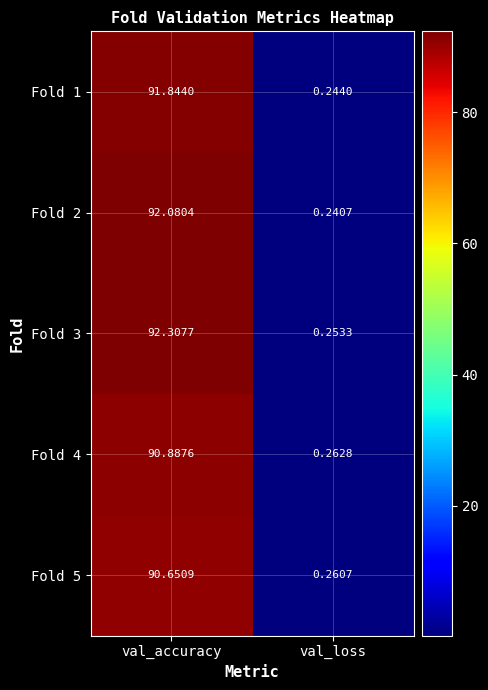

At how many categories does at least one series exceed 64?

1